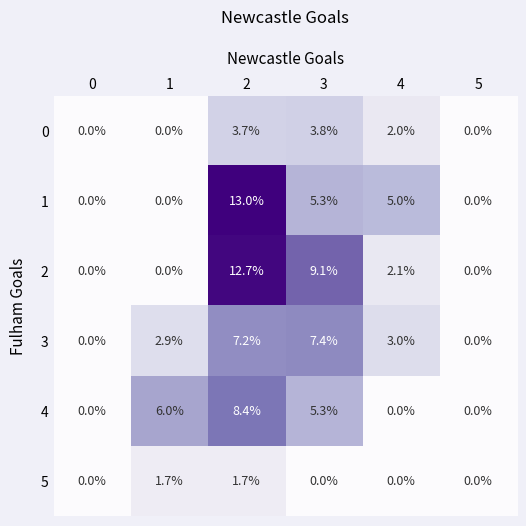

The value of 2 at 5 is 4.1. True or false?

False